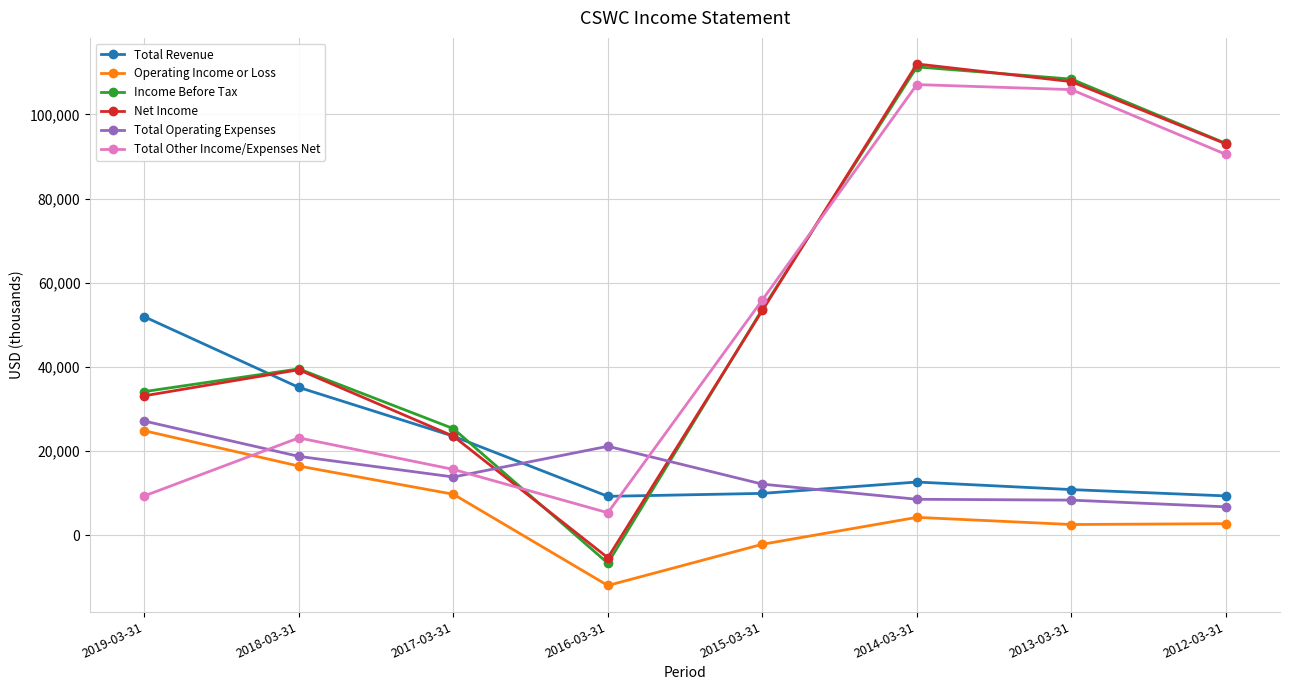

Is the value of Net Income at 2013-03-31 greater than the value of Total Revenue at 2019-03-31?

Yes